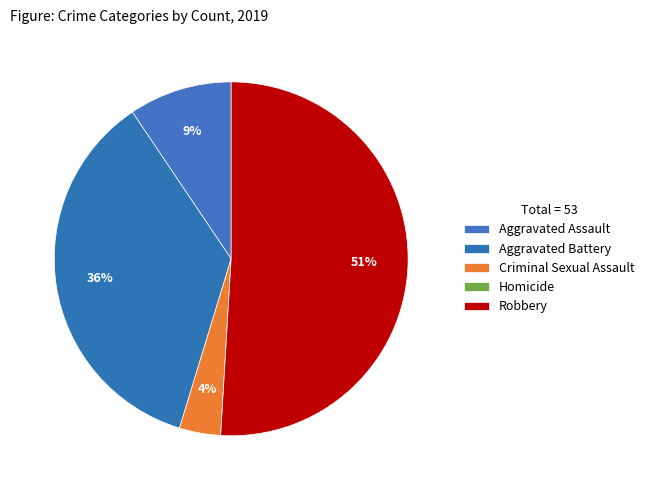

Is it true that Aggravated Assault is 22% of the pie?

False